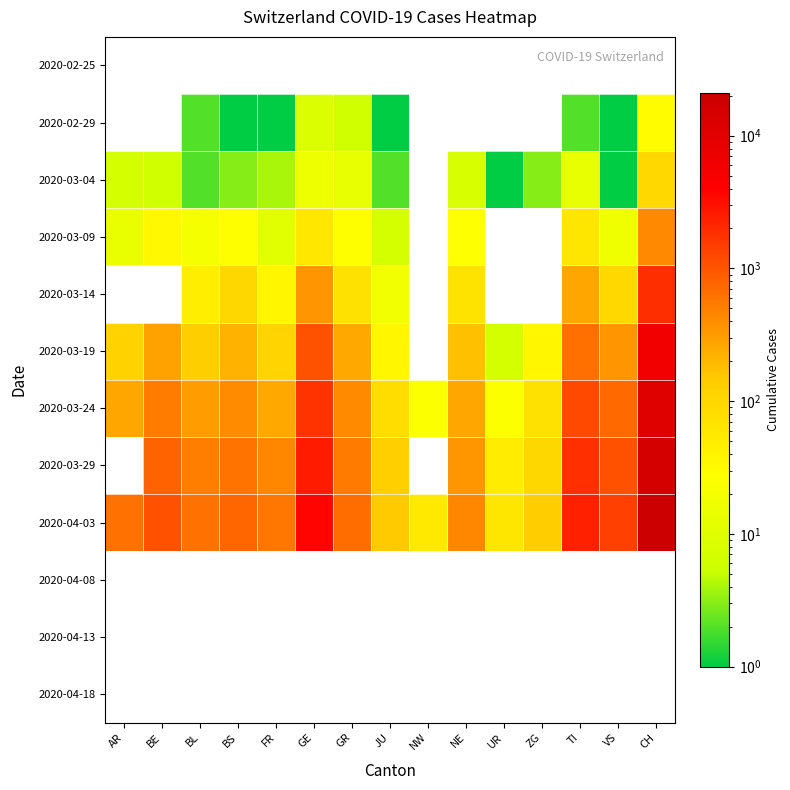

Where does the 2020-03-24 series first go above 306?

BE